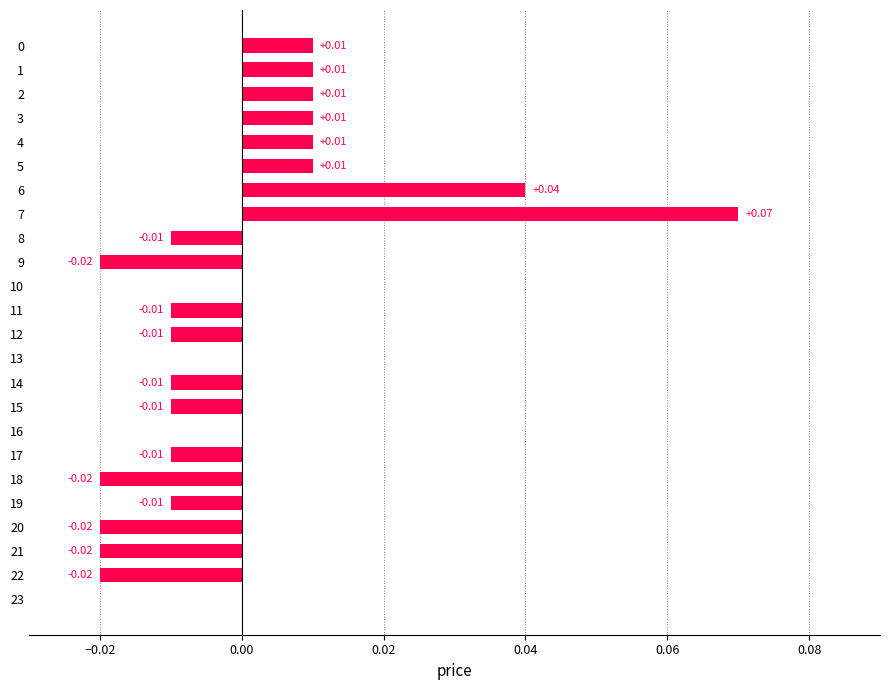

Count the values in the range 0 to 1.

12